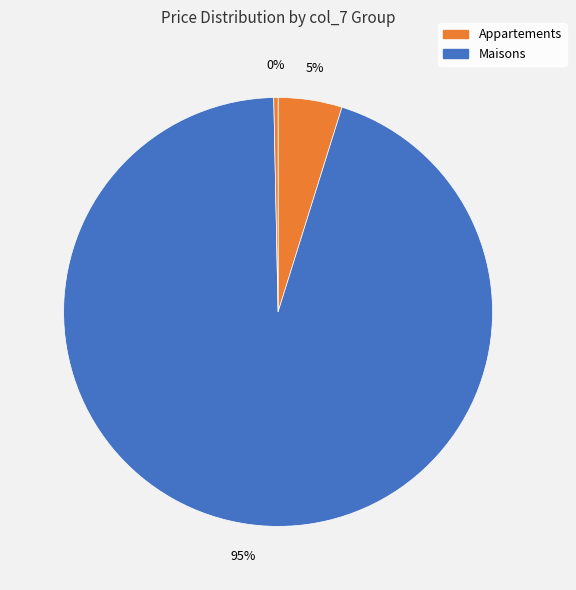

How many slices are in this pie chart?

3